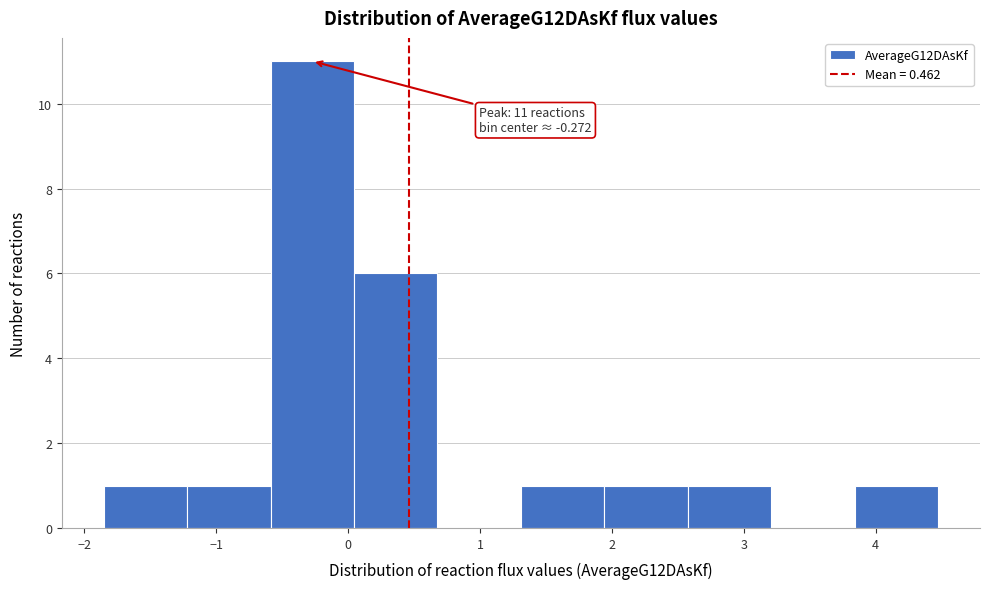

Over which range of the x-axis is the bar tallest?

-0.6 to 0.0